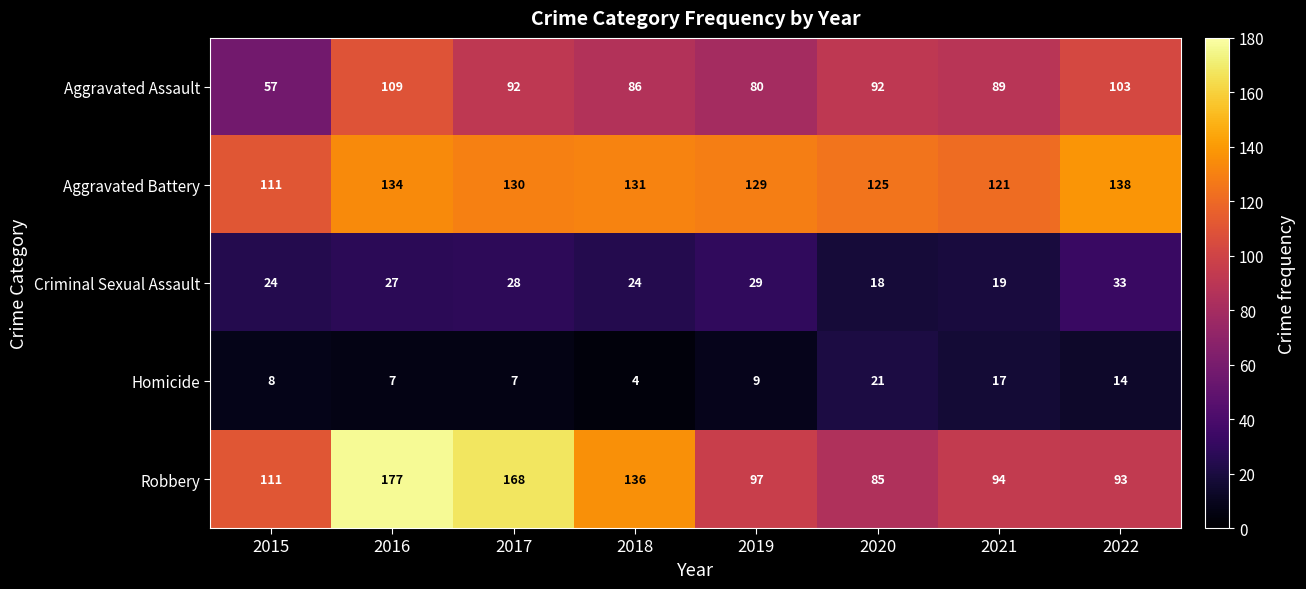

Rank the series by their maximum value, from lowest to highest.

Homicide, Criminal Sexual Assault, Aggravated Assault, Aggravated Battery, Robbery